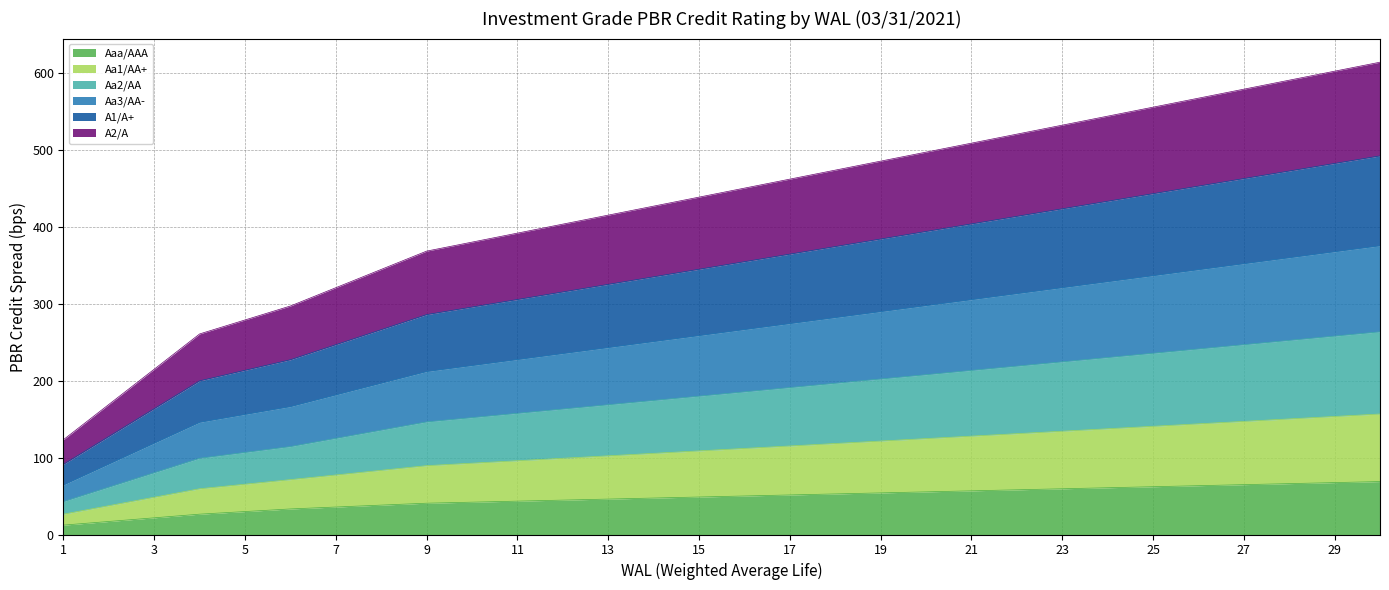

Where does the Aaa/AAA series first go above 50?

16